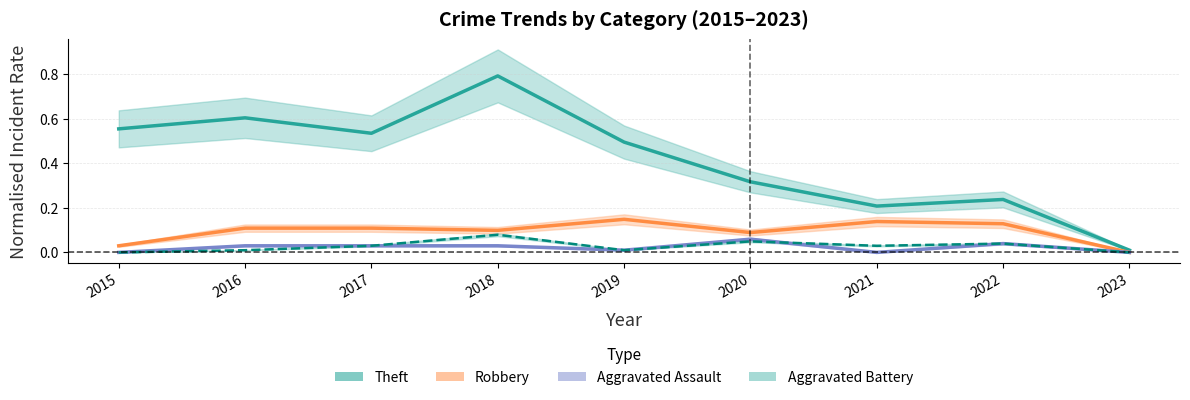

Reading left to right, list all the values displayed in this chart.

Theft: 0.6	0.6	0.5	0.8	0.5	0.3	0.2	0.2	0.0
Robbery: 0.0	0.1	0.1	0.1	0.1	0.1	0.1	0.1	0.0
Aggravated Assault: 0.0	0.0	0.0	0.0	0.0	0.1	0.0	0.0	0.0
Aggravated Battery: 0.0	0.0	0.0	0.1	0.0	0.0	0.0	0.0	0.0